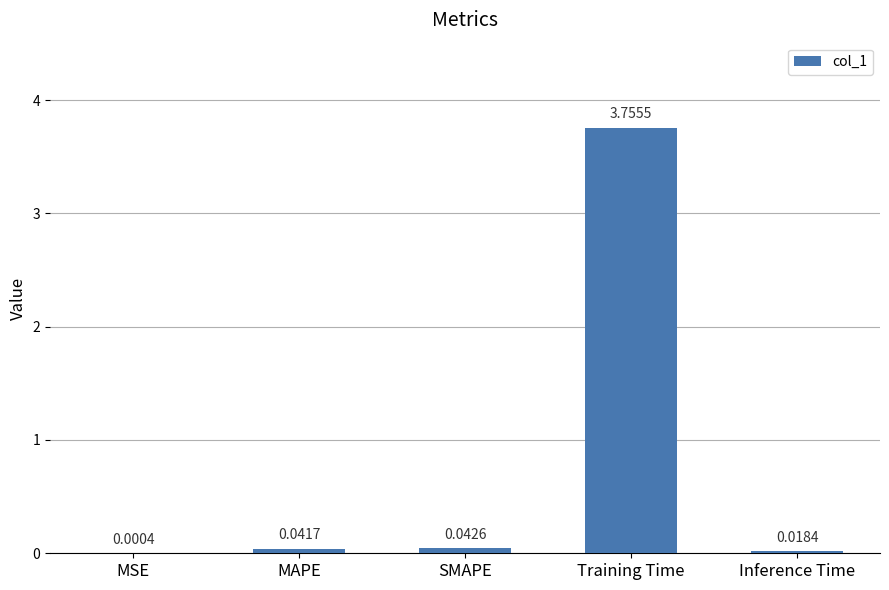

Which has a higher value, Inference Time or Training Time?

Training Time